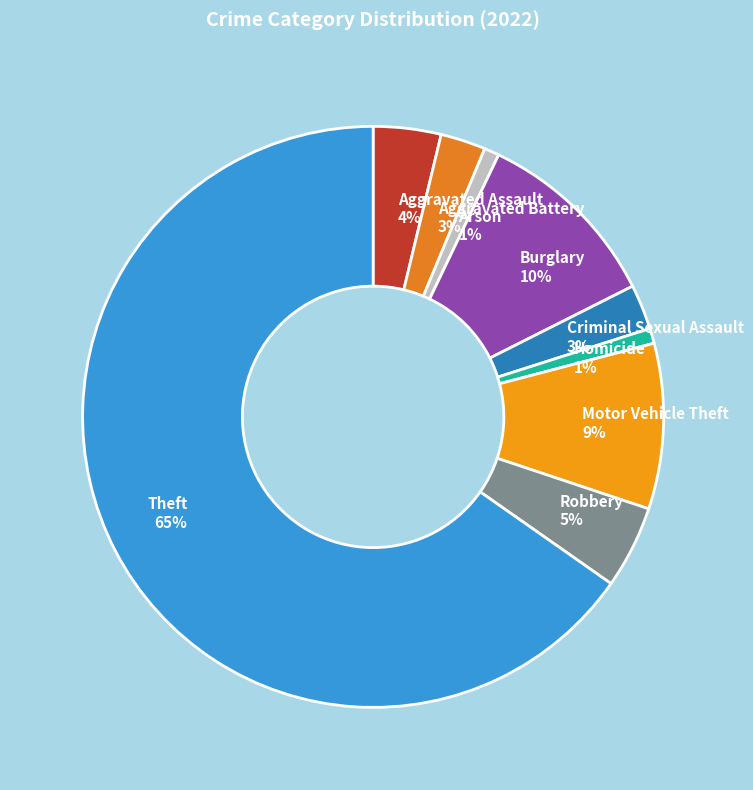

Do Burglary and Motor Vehicle Theft together represent more than half of the pie?

No